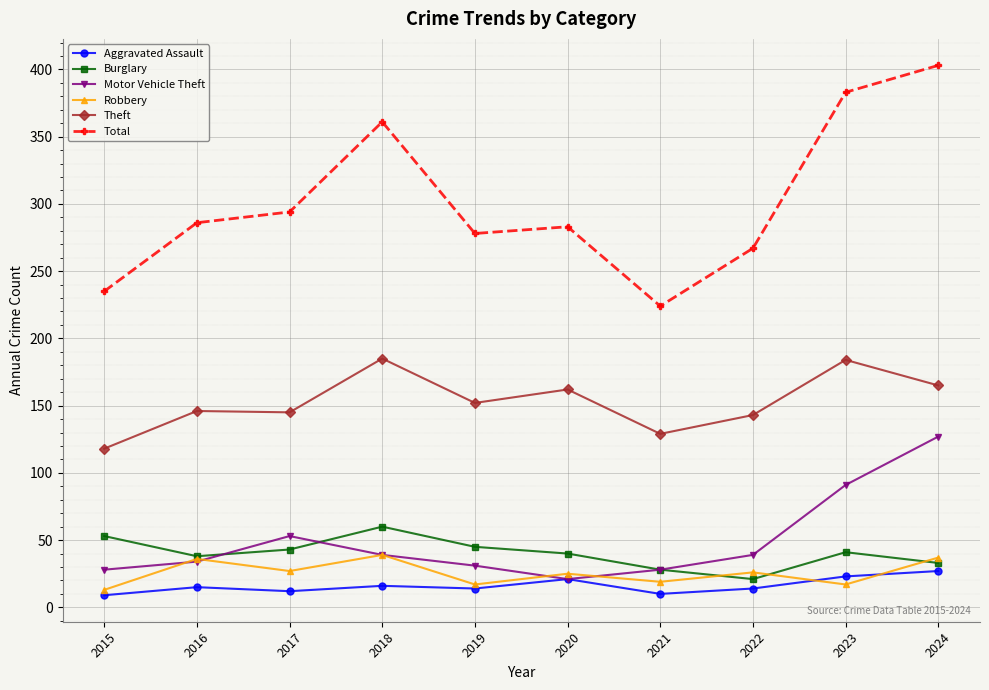

Is the value of Burglary at 2015 greater than the value of Aggravated Assault at 2016?

Yes